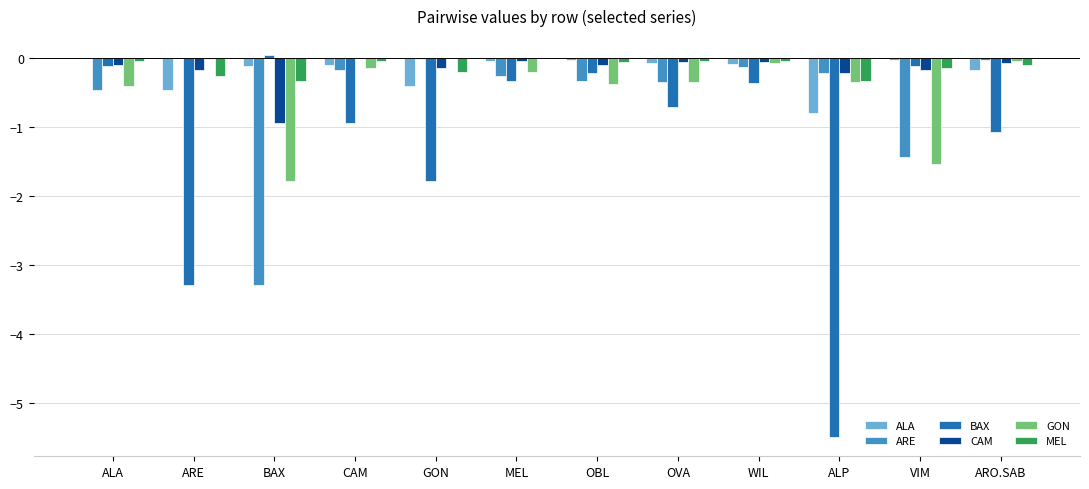

What is the sum of the MEL values at OBL and MEL?

-0.1